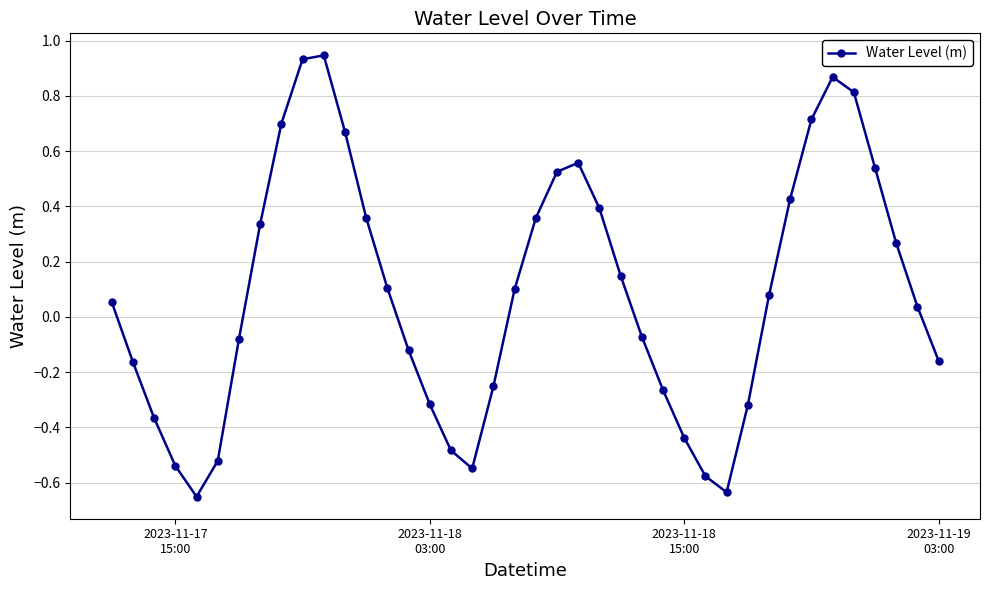

What is the difference between the second highest and second lowest values?

1.6